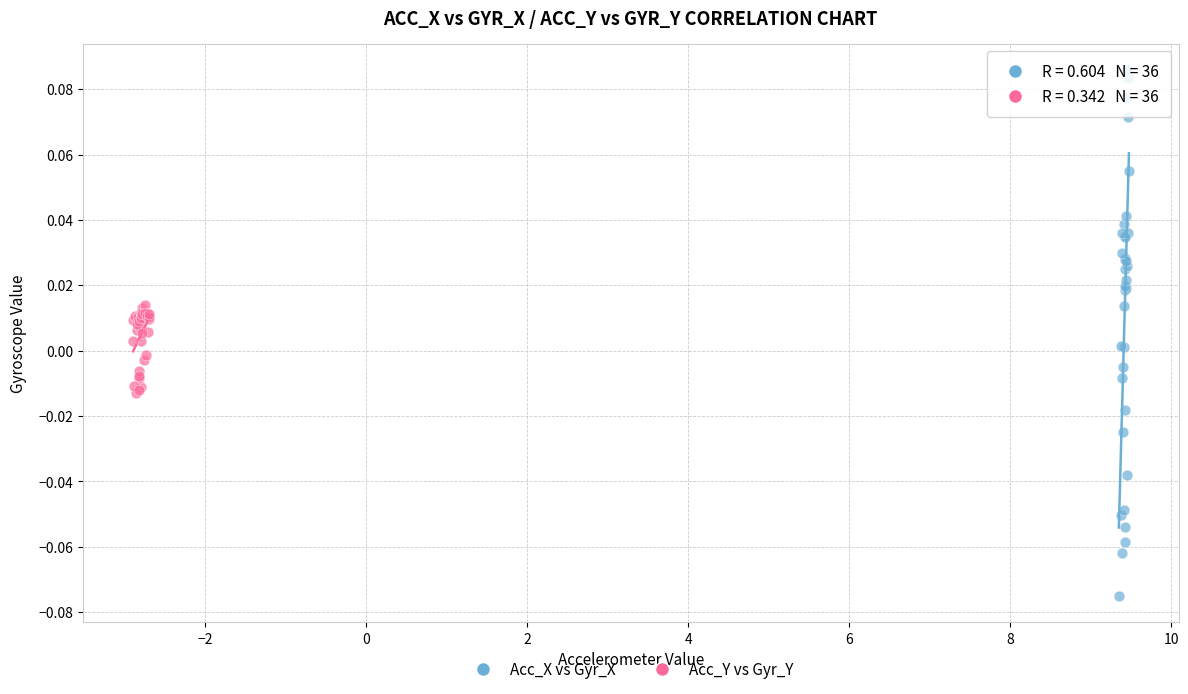

Which series has the widest spread of Y values?

Acc_X vs Gyr_X